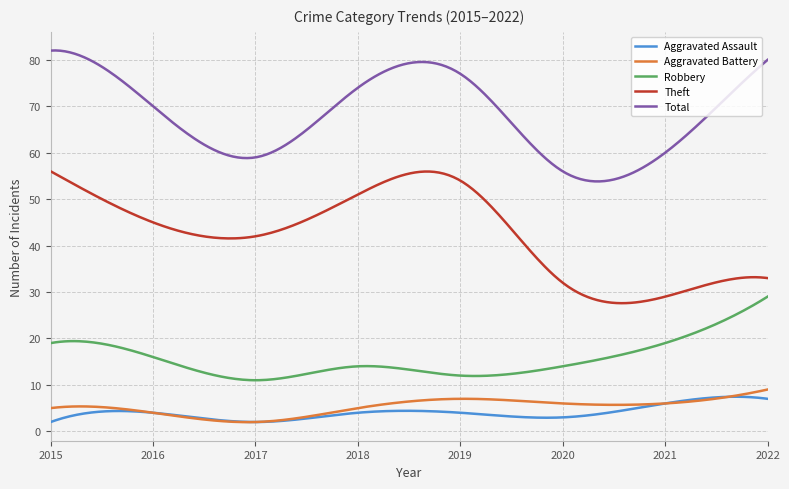

What is the highest value of the Total series?

82.0